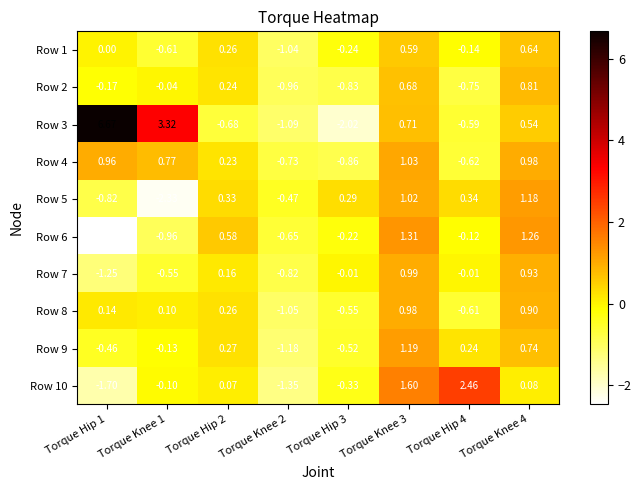

Which series has the largest total across all categories?

Row 3